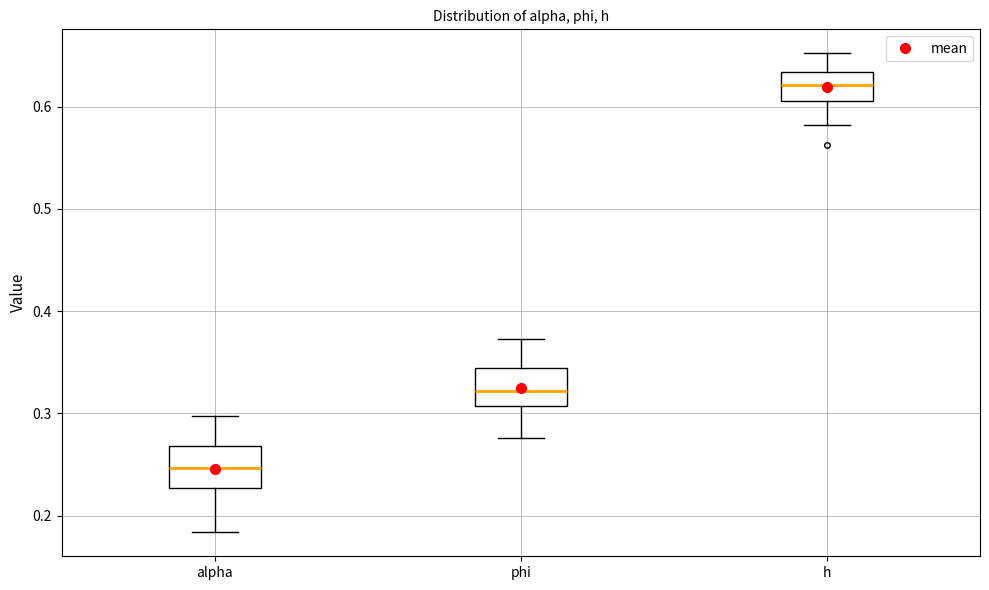

Which box has the highest median line?

h